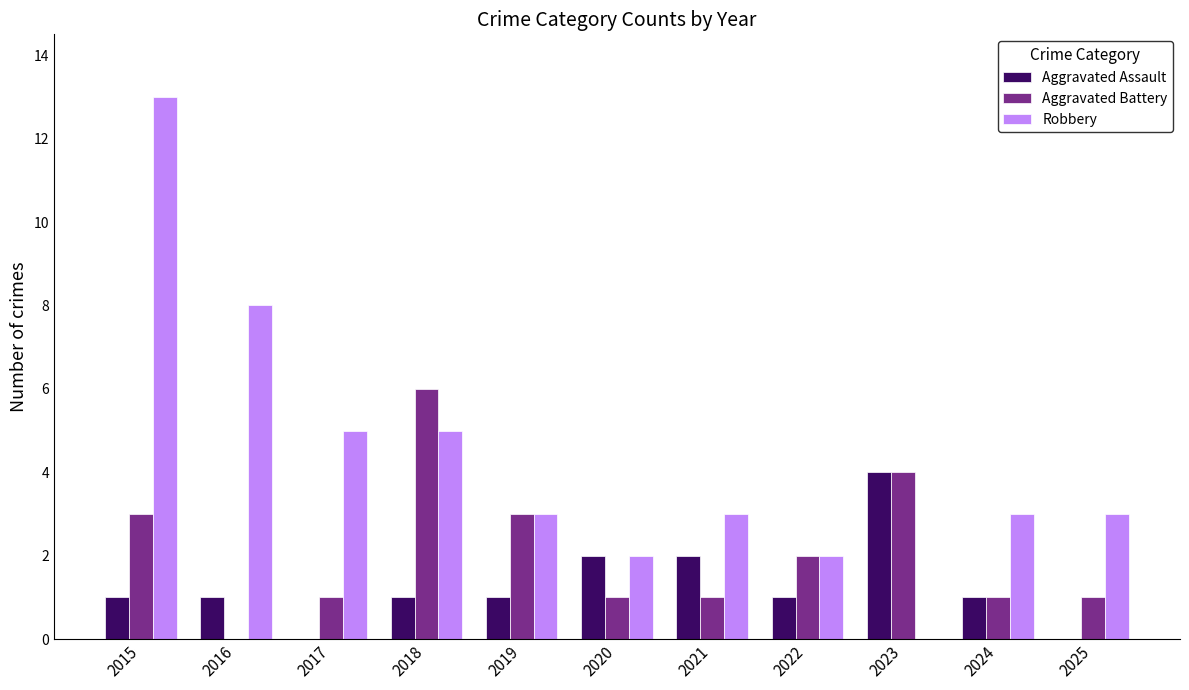

Reading left to right, extract all data points from this chart.

Aggravated Assault: 2015=1	2016=1	2017=0	2018=1	2019=1	2020=2	2021=2	2022=1	2023=4	2024=1	2025=0
Aggravated Battery: 2015=3	2016=0	2017=1	2018=6	2019=3	2020=1	2021=1	2022=2	2023=4	2024=1	2025=1
Robbery: 2015=13	2016=8	2017=5	2018=5	2019=3	2020=2	2021=3	2022=2	2023=0	2024=3	2025=3